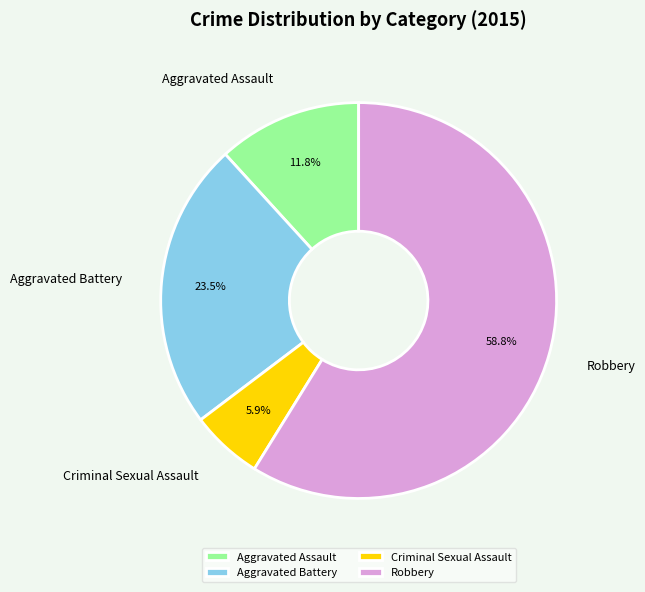

Rank the categories by value from highest to lowest.

Robbery, Aggravated Battery, Aggravated Assault, Criminal Sexual Assault